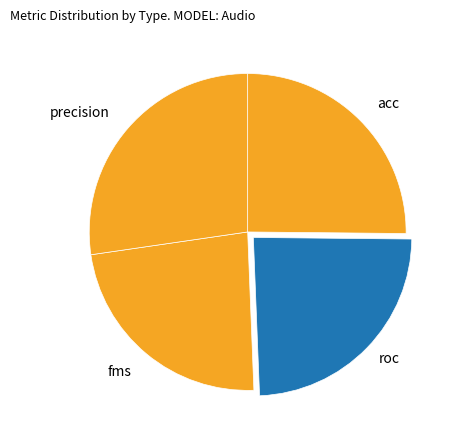

Does roc represent more than half of the total?

No